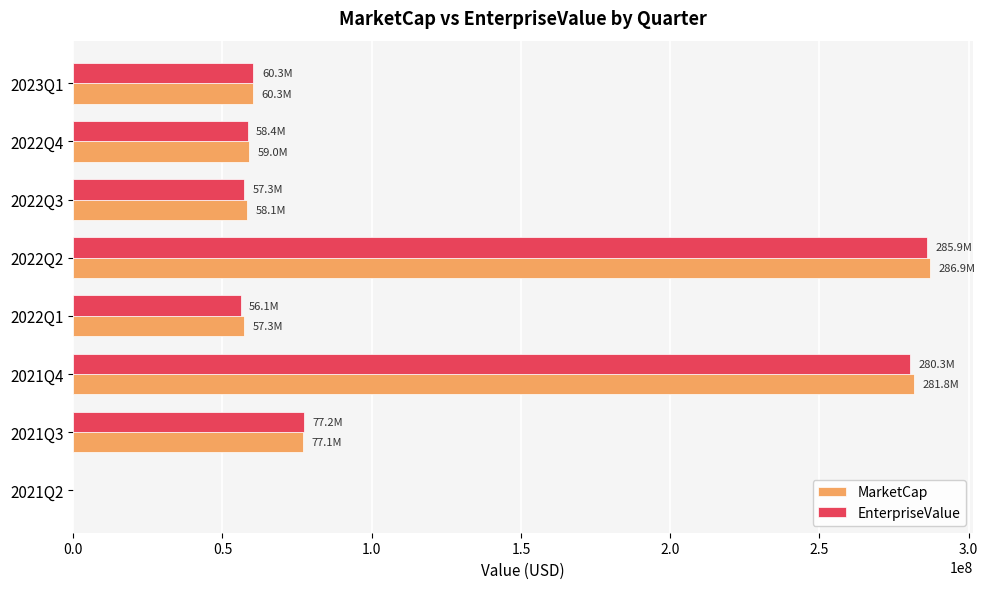

How many values in MarketCap are above zero?

7